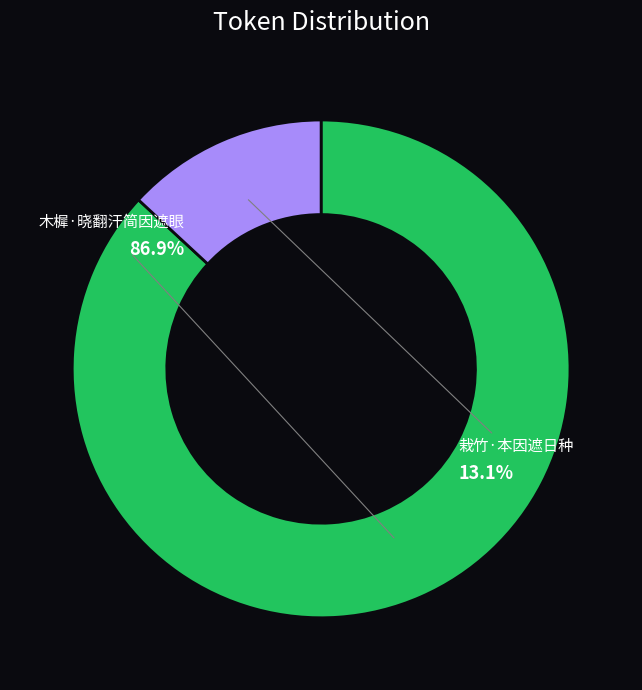

What is the majority slice?

木樨·晓翻汗简因遮眼